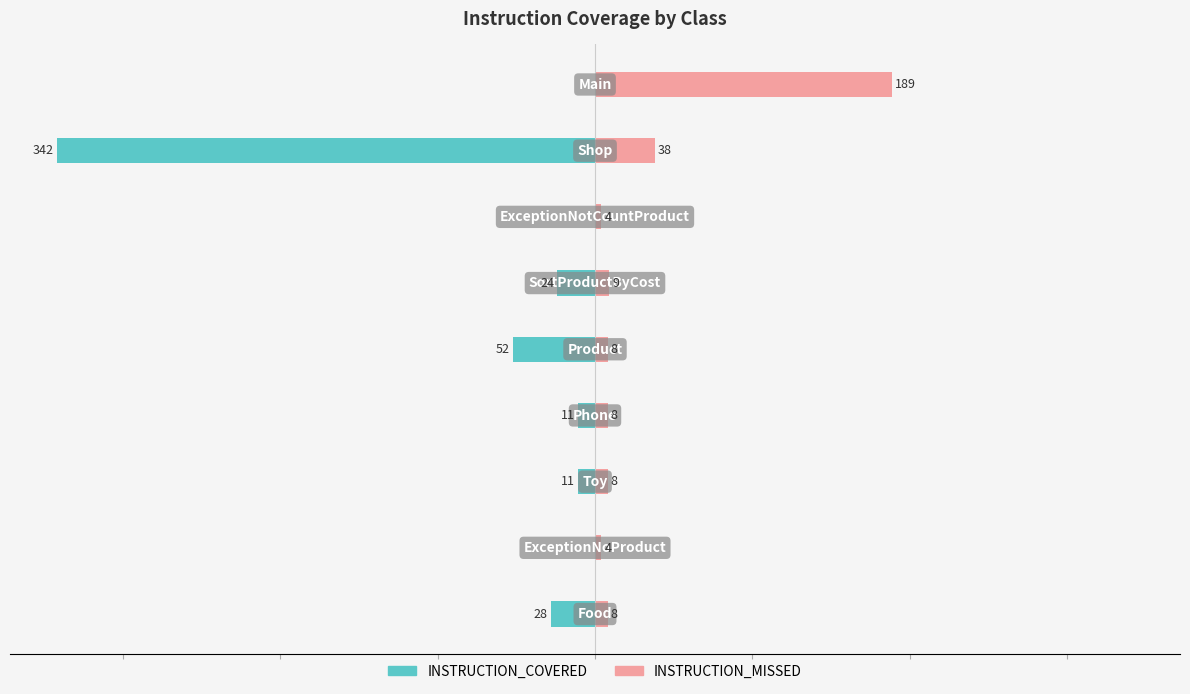

Is the value of INSTRUCTION_COVERED at 5 greater than the value of INSTRUCTION_MISSED at 1?

No